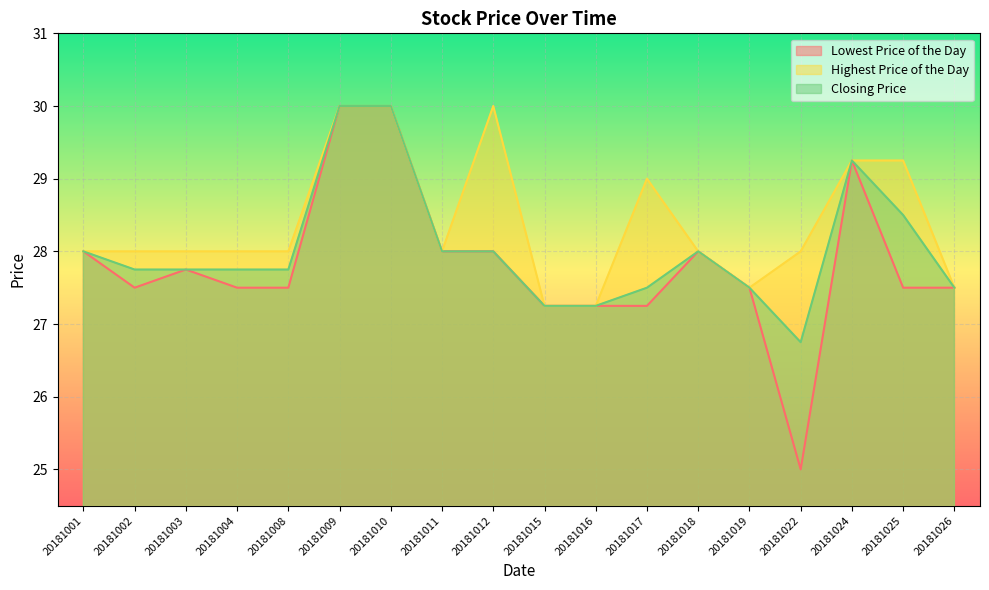

Rank the categories by Closing Price value from lowest to highest.

20181022, 20181015, 20181016, 20181017, 20181019, 20181026, 20181002, 20181003, 20181004, 20181008, 20181001, 20181011, 20181012, 20181018, 20181025, 20181024, 20181009, 20181010